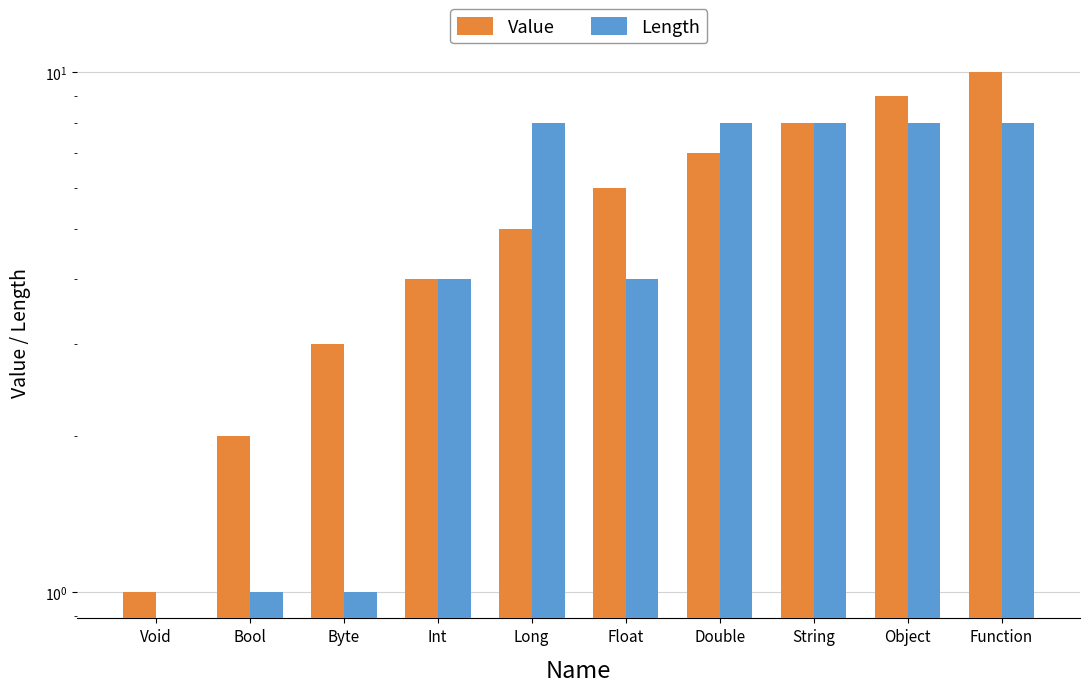

How many bars are there in each group?

2